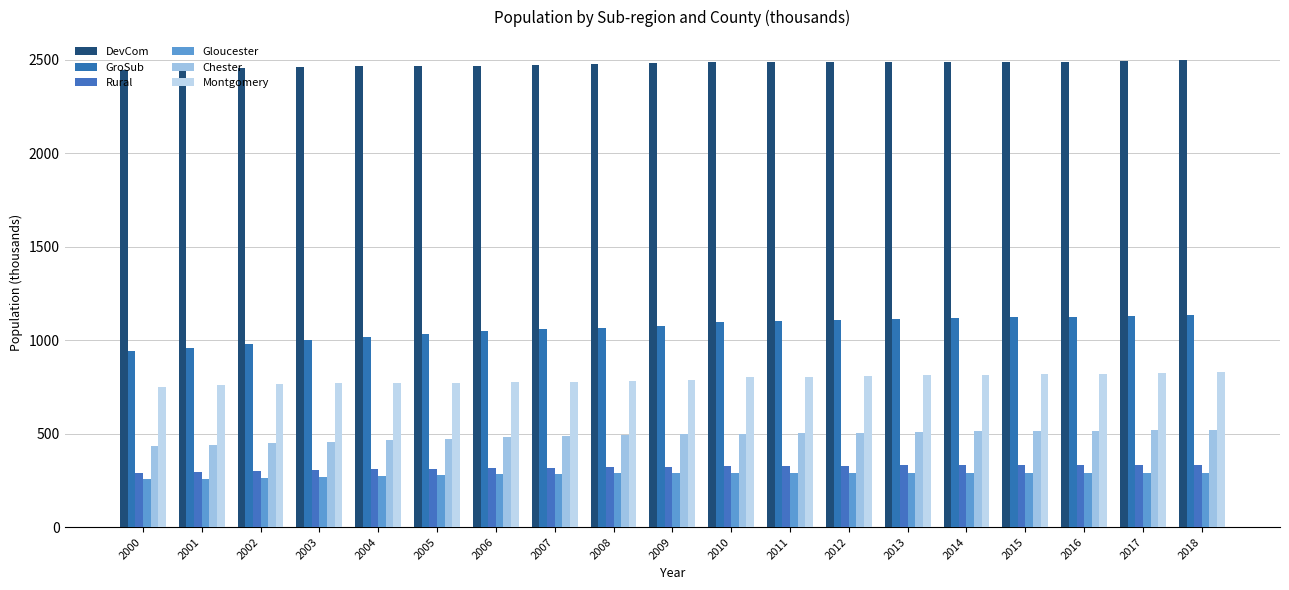

True or false: Gloucester has a value of 452.2 at 2010.

False